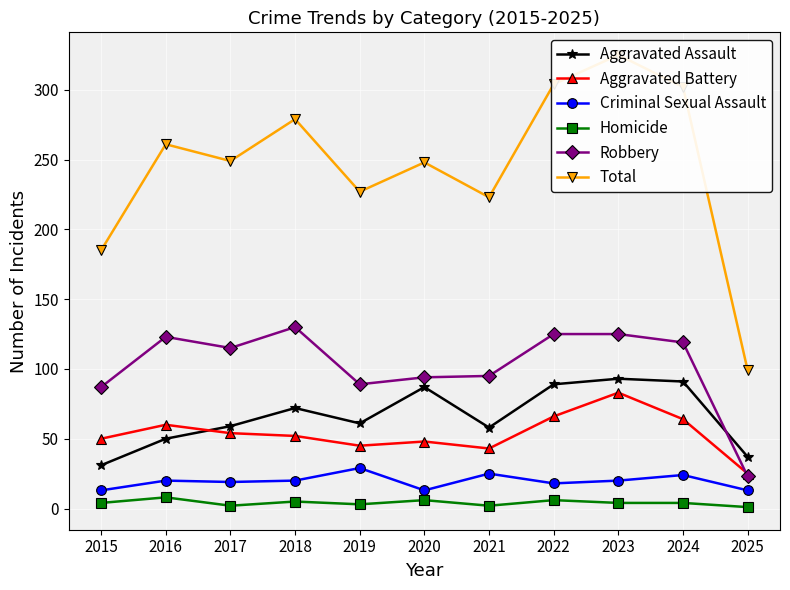

Reading left to right, extract all data points from this chart.

Aggravated Assault: 31	50	59	72	61	87	58	89	93	91	37
Aggravated Battery: 50	60	54	52	45	48	43	66	83	64	25
Criminal Sexual Assault: 13	20	19	20	29	13	25	18	20	24	13
Homicide: 4	8	2	5	3	6	2	6	4	4	1
Robbery: 87	123	115	130	89	94	95	125	125	119	23
Total: 185	261	249	279	227	248	223	304	325	302	99